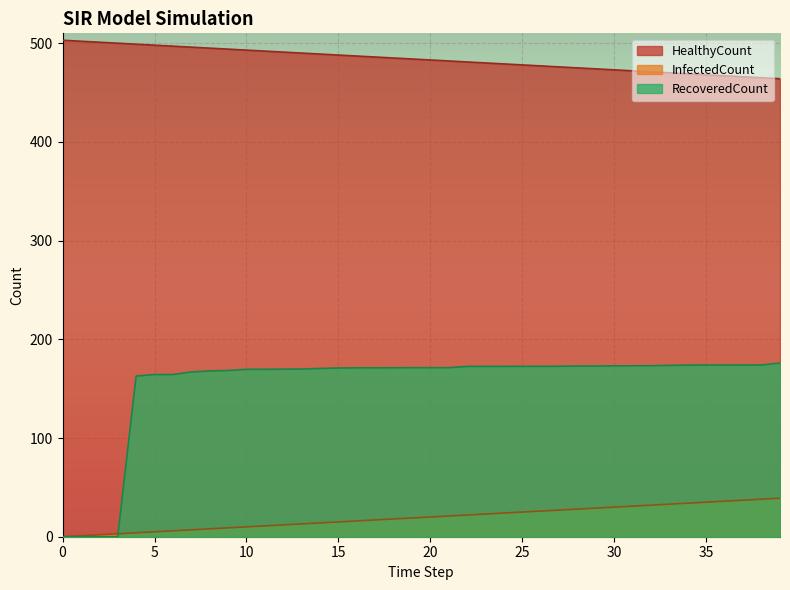

Is it true that InfectedCount equals 2 at 497?

False